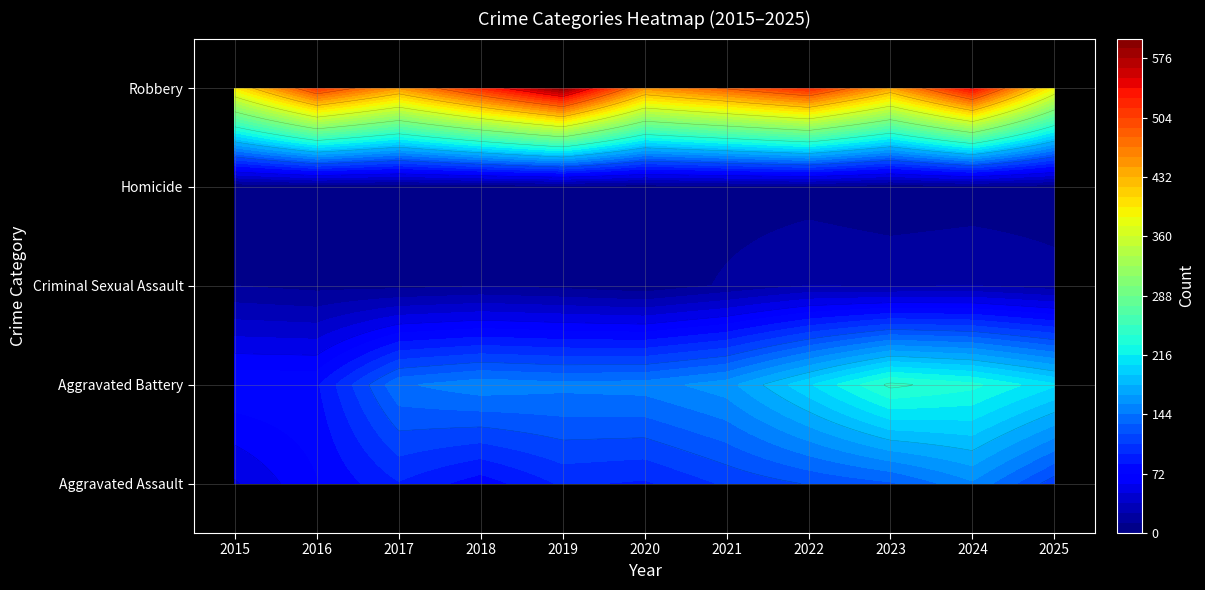

Where does the Robbery series first go above 484?

2016